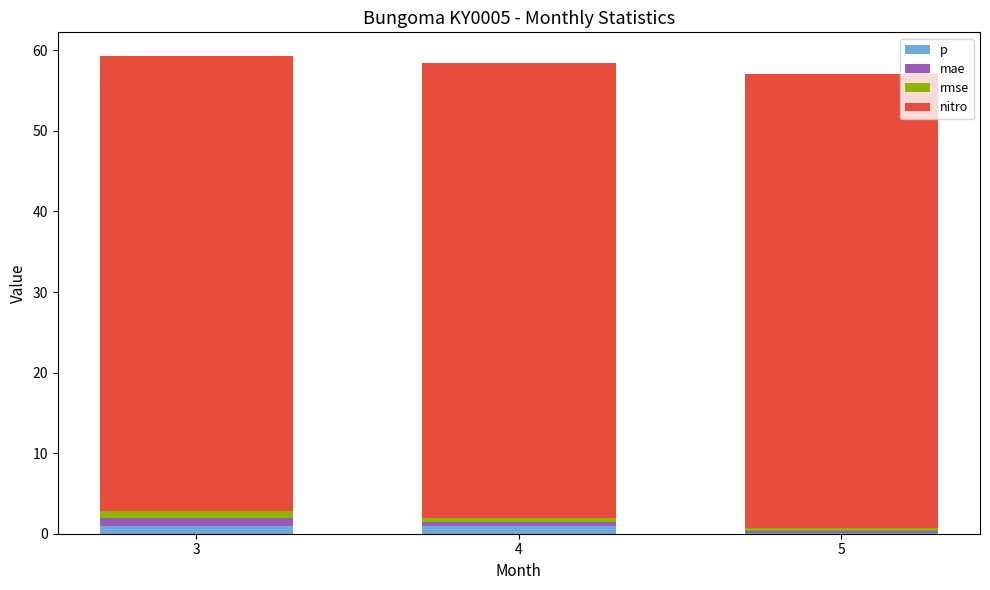

Reading left to right, transcribe the values for p.

3=1.0	4=1.0	5=0.1